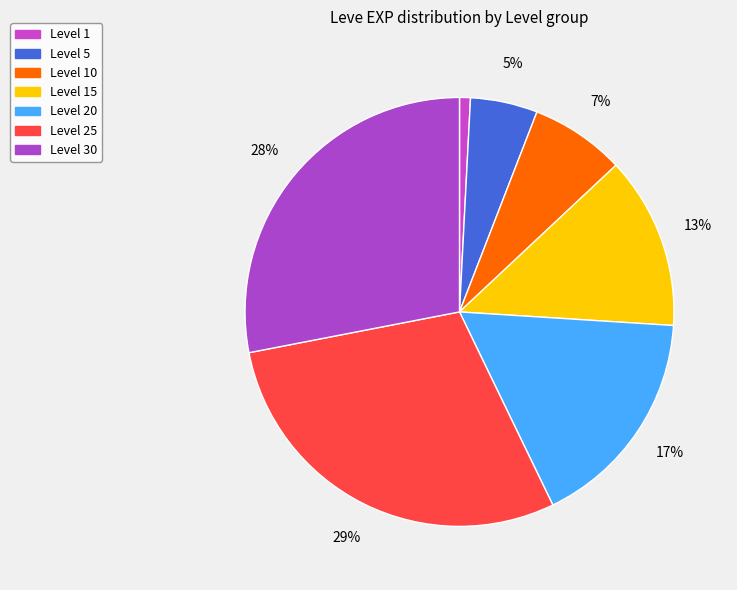

How many segments does this pie chart have?

7